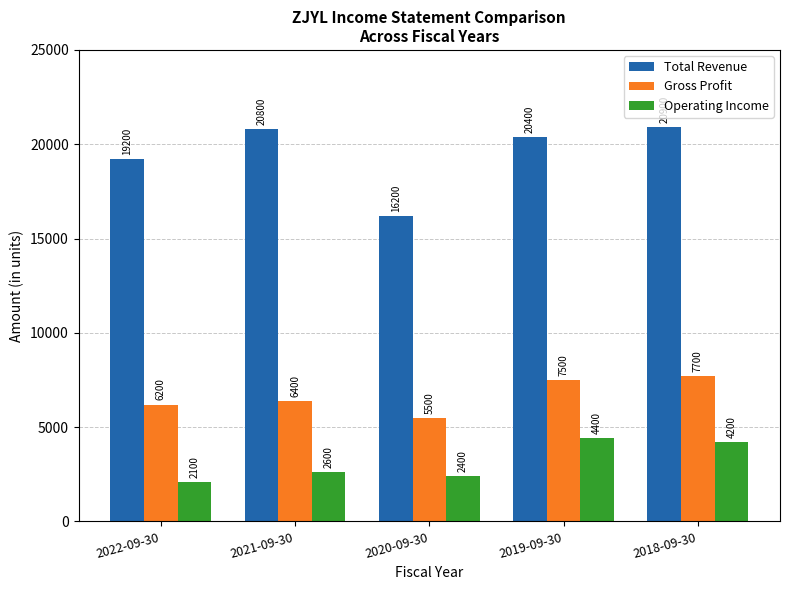

Reading right to left, transcribe all the data shown in this chart.

Total Revenue: 2018-09-30=20900	2019-09-30=20400	2020-09-30=16200	2021-09-30=20800	2022-09-30=19200
Gross Profit: 2018-09-30=7700	2019-09-30=7500	2020-09-30=5500	2021-09-30=6400	2022-09-30=6200
Operating Income: 2018-09-30=4200	2019-09-30=4400	2020-09-30=2400	2021-09-30=2600	2022-09-30=2100